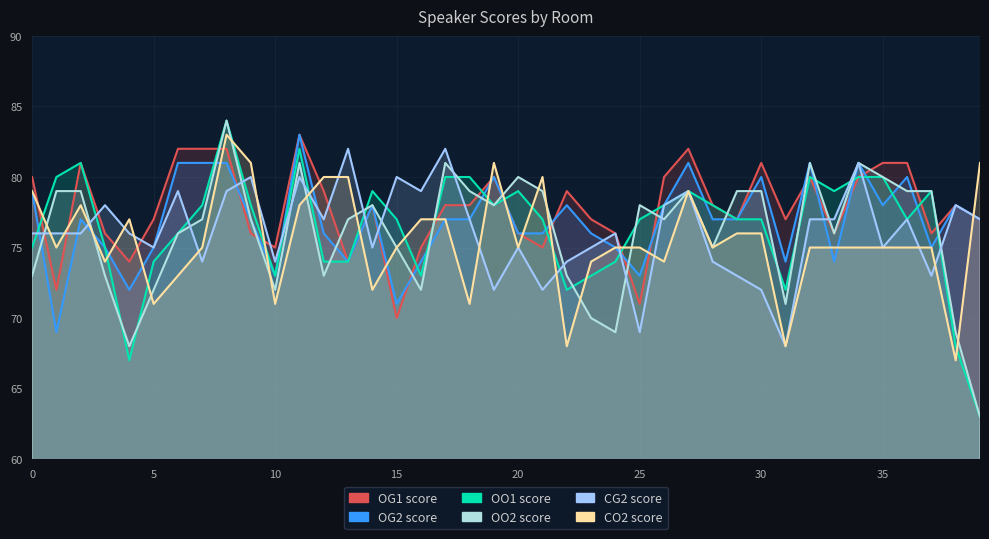

What is the maximum value shown in the chart?

84